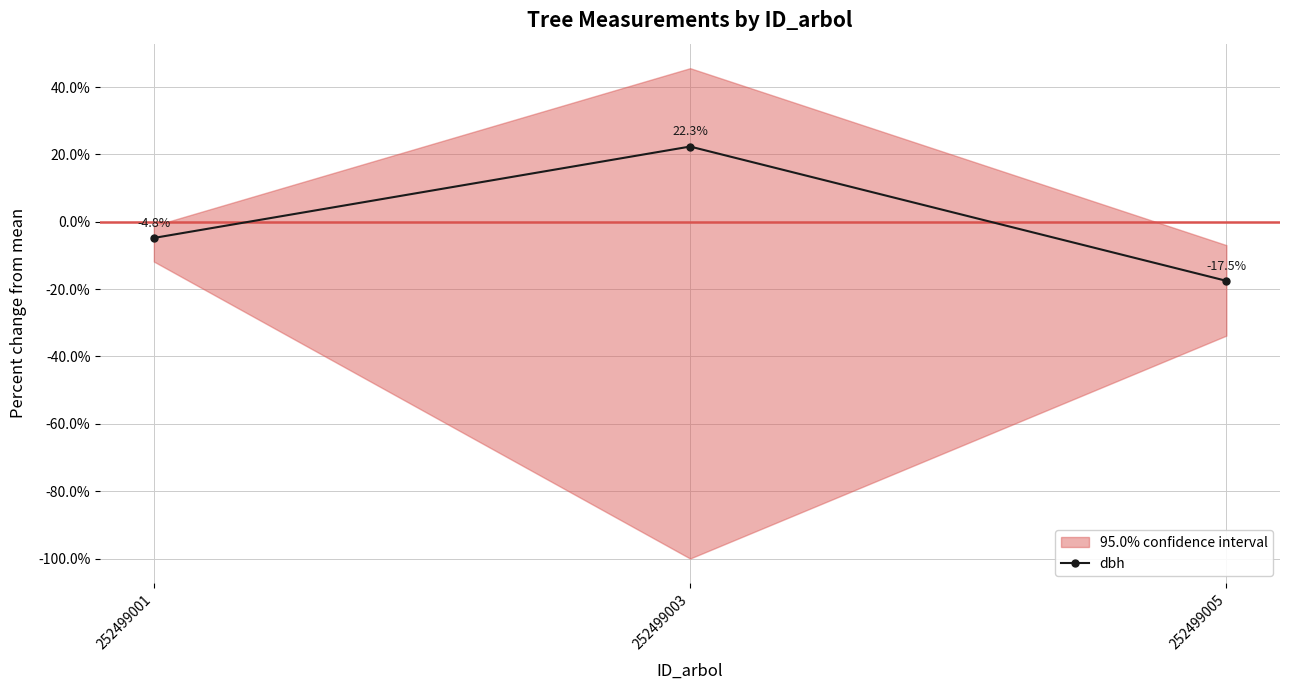

What is the change in value from 252499003 to 252499005?

-39.9